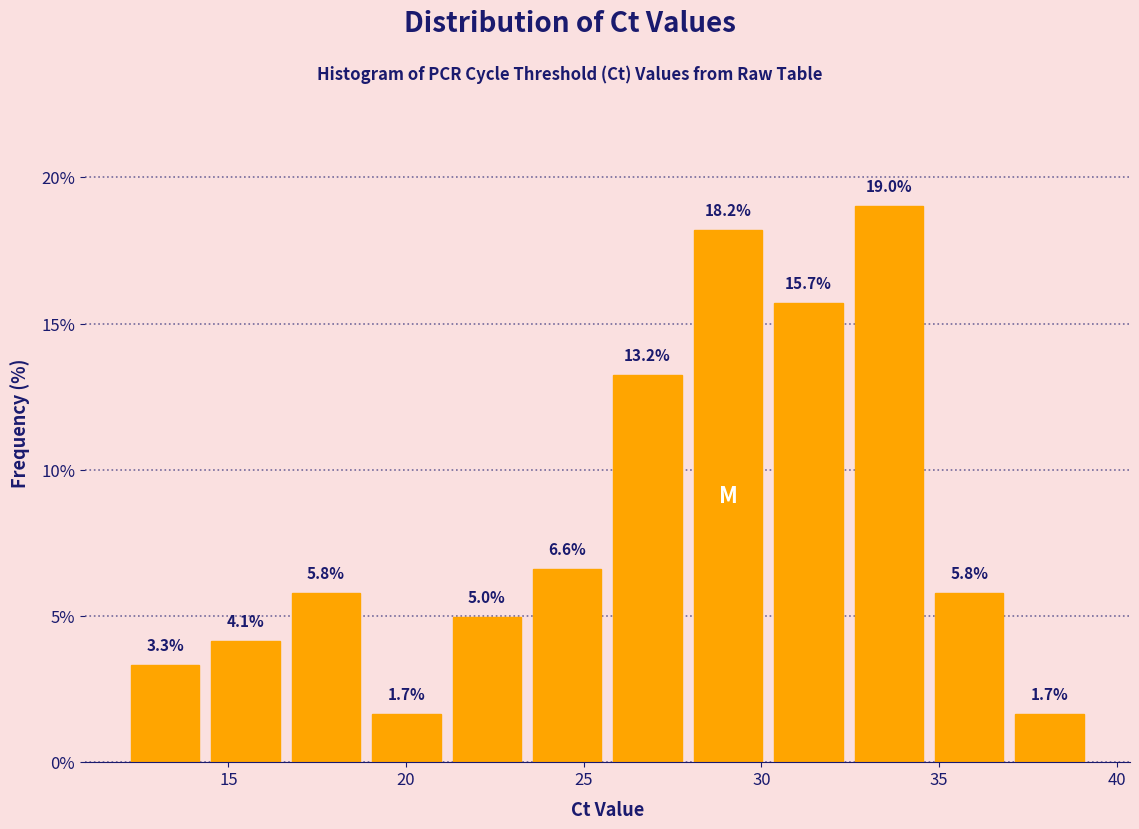

Reading left to right, transcribe this chart: for each bar, give the range it covers on the x-axis and its height. The bar edges are not printed on the chart, so give them approximately, as read against the axis.

12.0 to 14.5: 3.3
14.5 to 16.5: 4.1
16.5 to 19.0: 5.8
19.0 to 21.0: 1.7
21.0 to 23.5: 5.0
23.5 to 25.5: 6.6
25.5 to 28.0: 13.2
28.0 to 30.0: 18.2
30.0 to 32.5: 15.7
32.5 to 34.5: 19.0
34.5 to 37.0: 5.8
37.0 to 39.0: 1.7